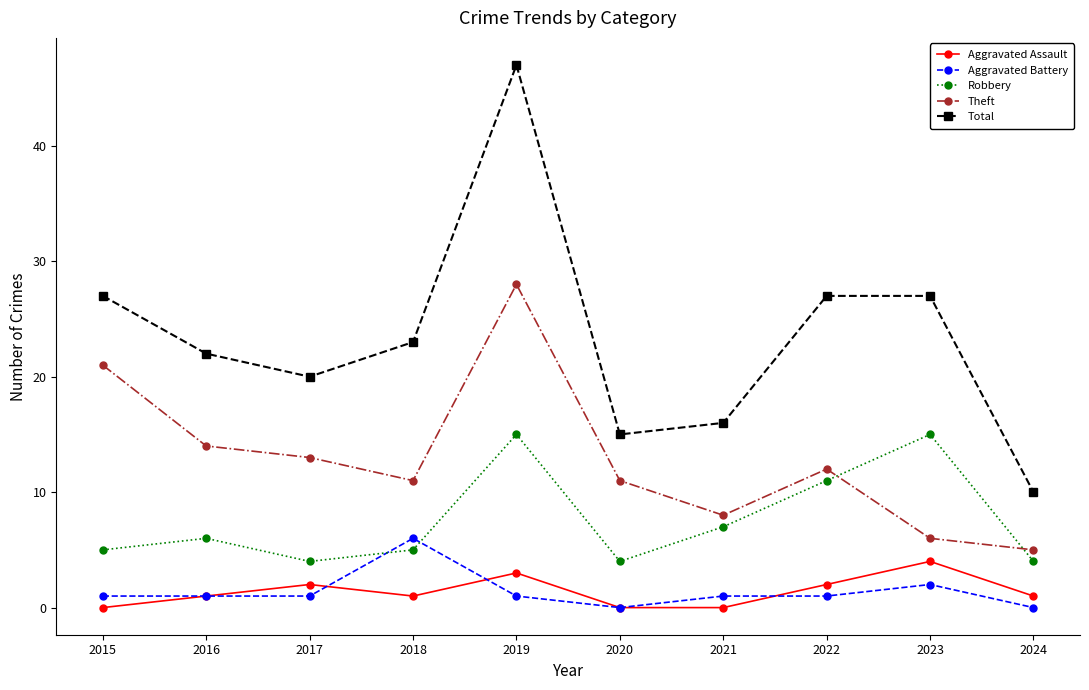

What is the value of the Aggravated Assault point at the 9th from the left?

4